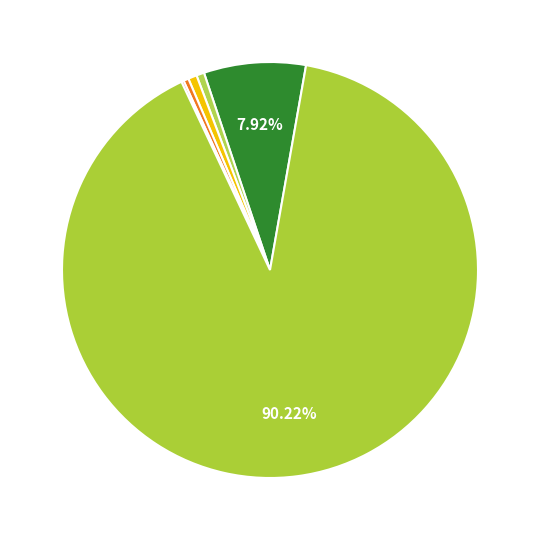

Rank the categories by value from lowest to highest.

Hospital Universitário (HUB), Campus UnB/Ceilândia, Campus UnB/Planaltina, Campus UnB/Gama, Campus Darcy Ribeiro, Fazenda Água Limpa (FAL)